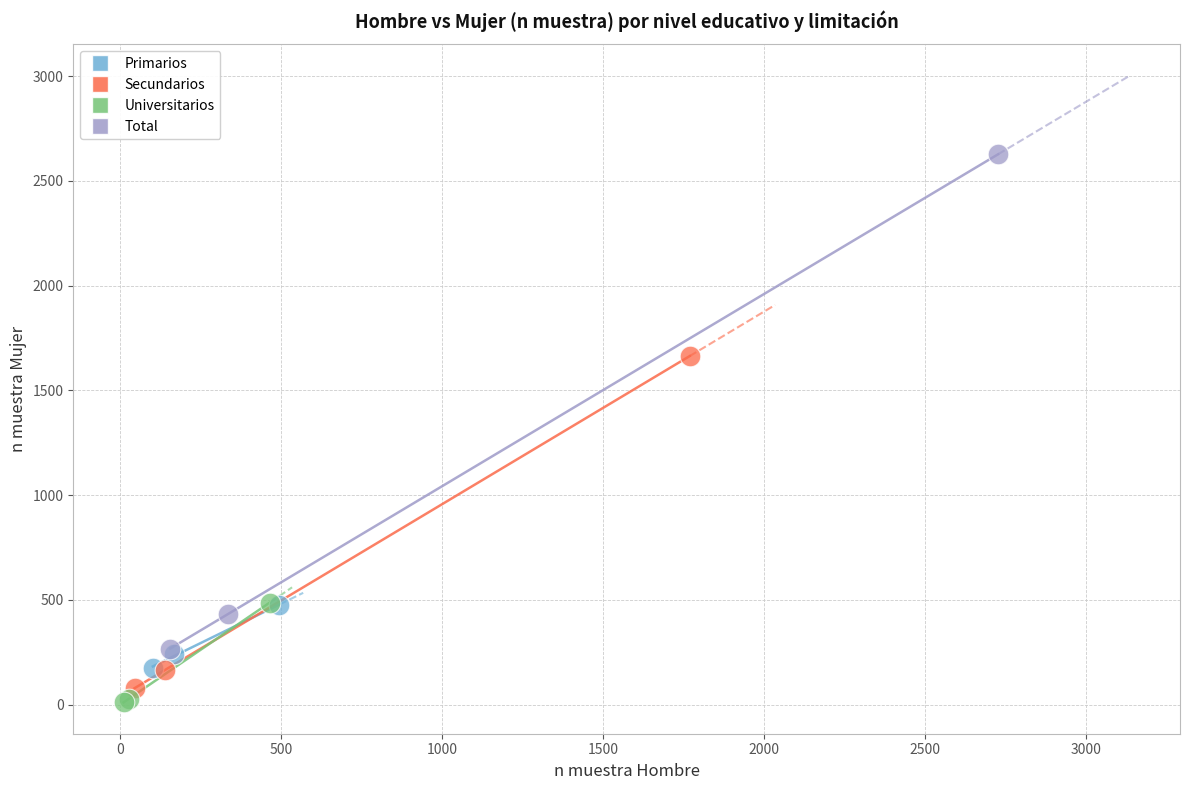

Which series contains the lowest Y value?

Universitarios